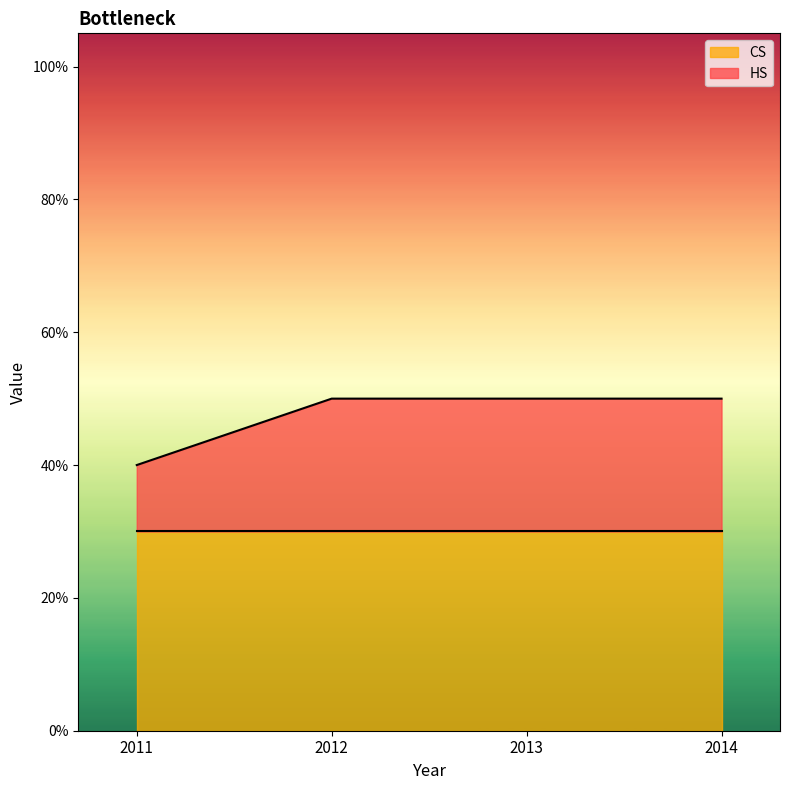

Does the chart have visible grid lines?

No